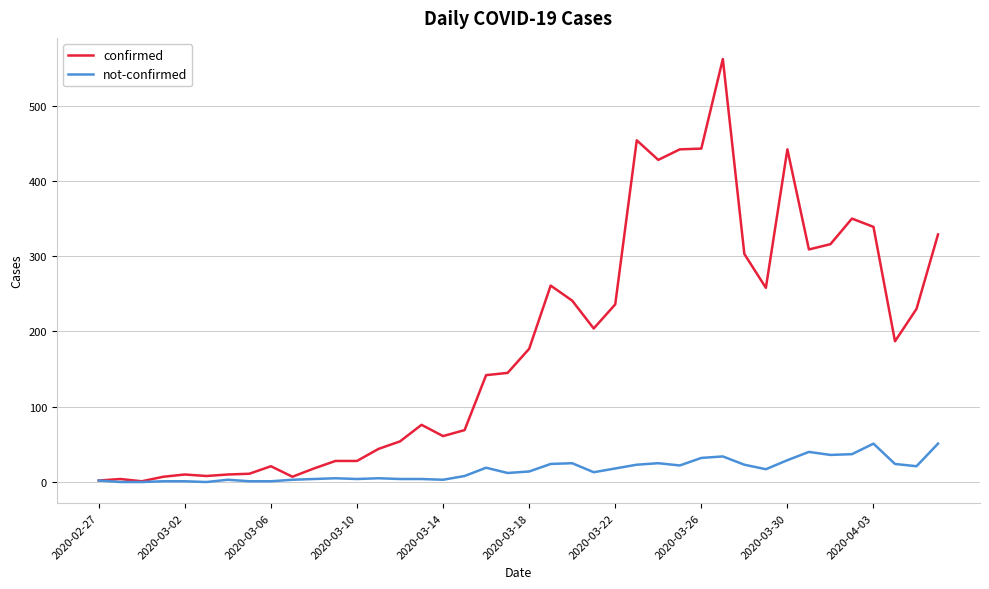

Which series has the largest range (max minus min)?

confirmed